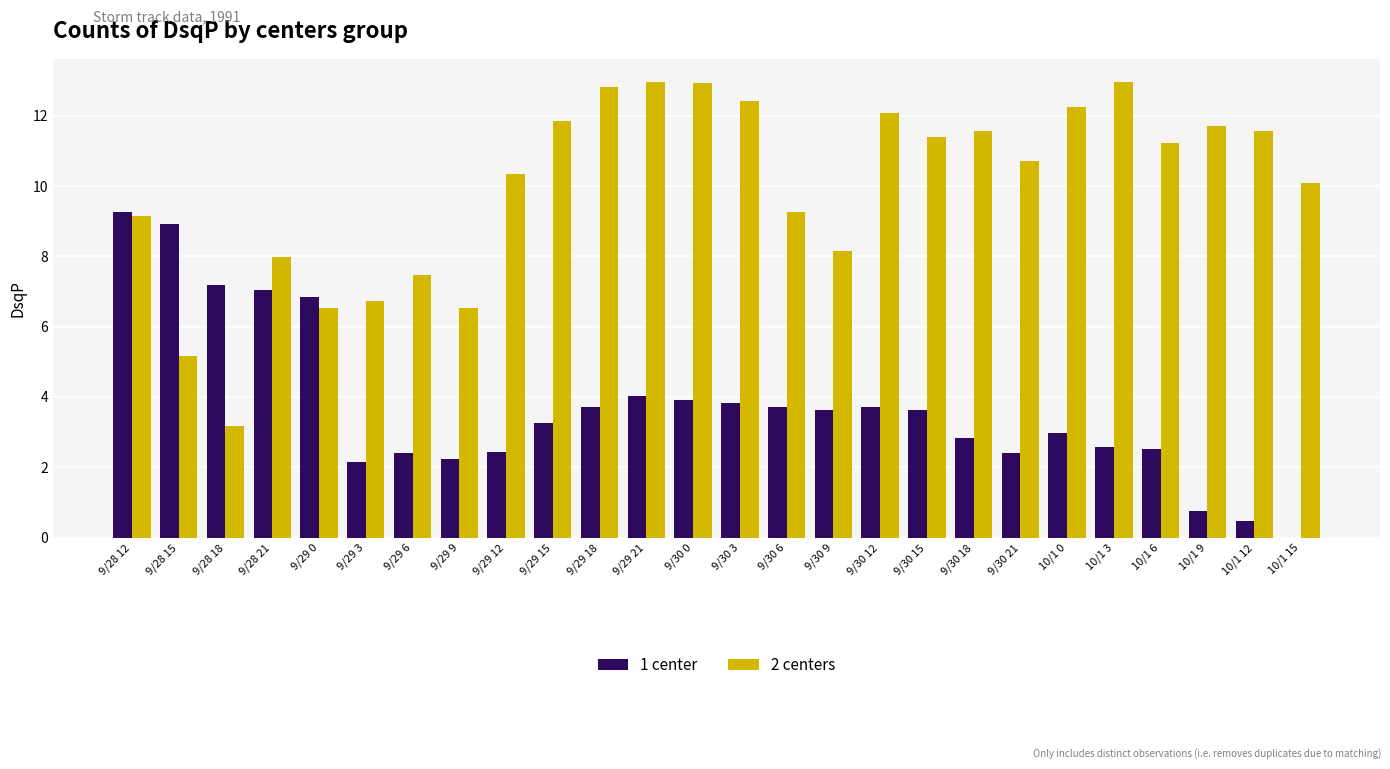

What is the maximum value shown in the chart?

13.0